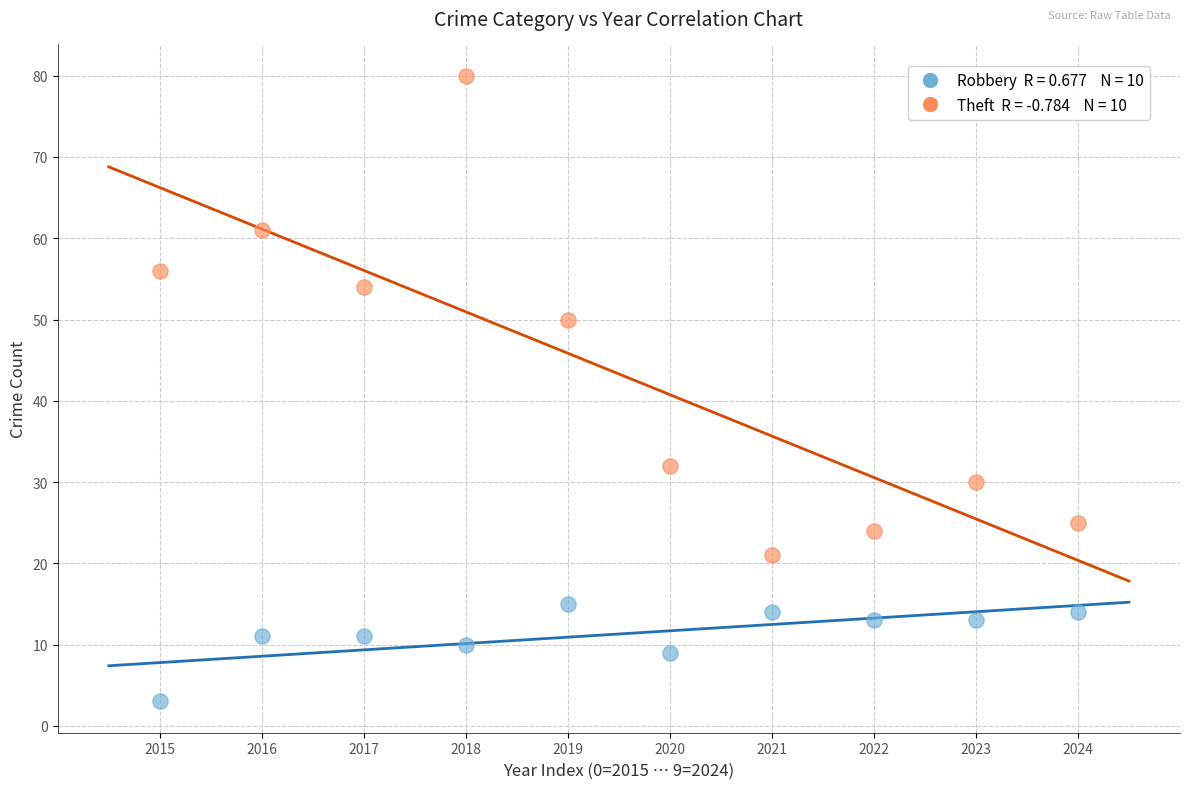

Across all data points, what is the range of Y values (max minus min)?

77